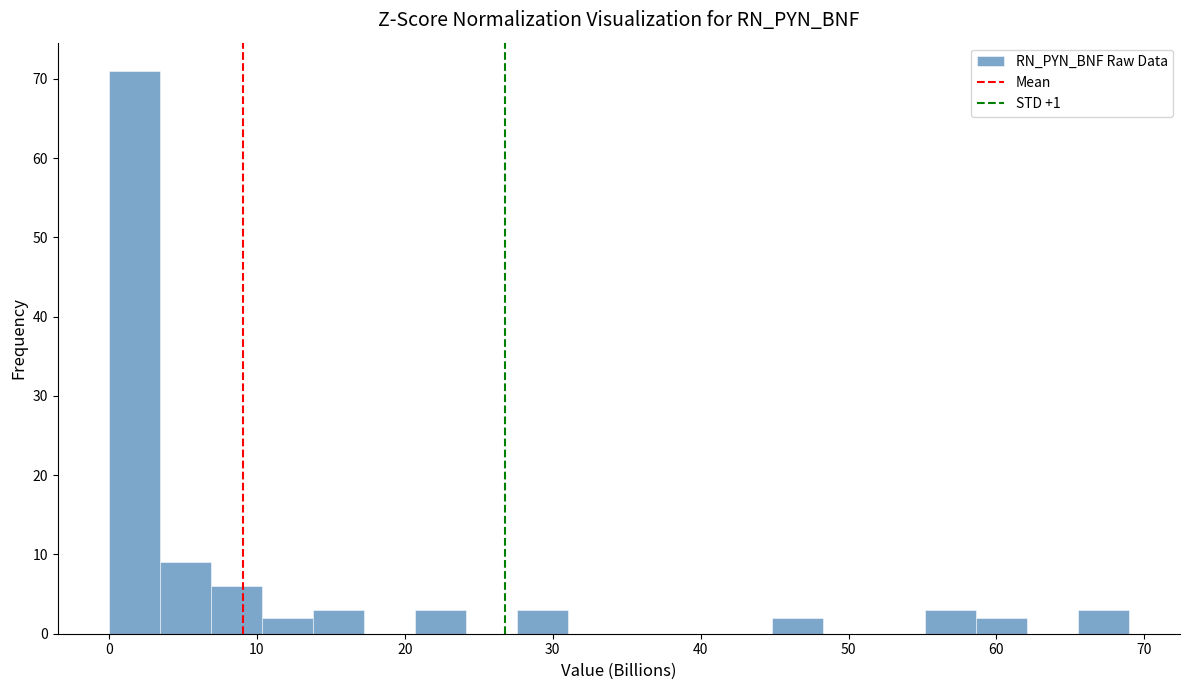

Read against the x-axis, roughly where is the centre of the tallest bar?

2